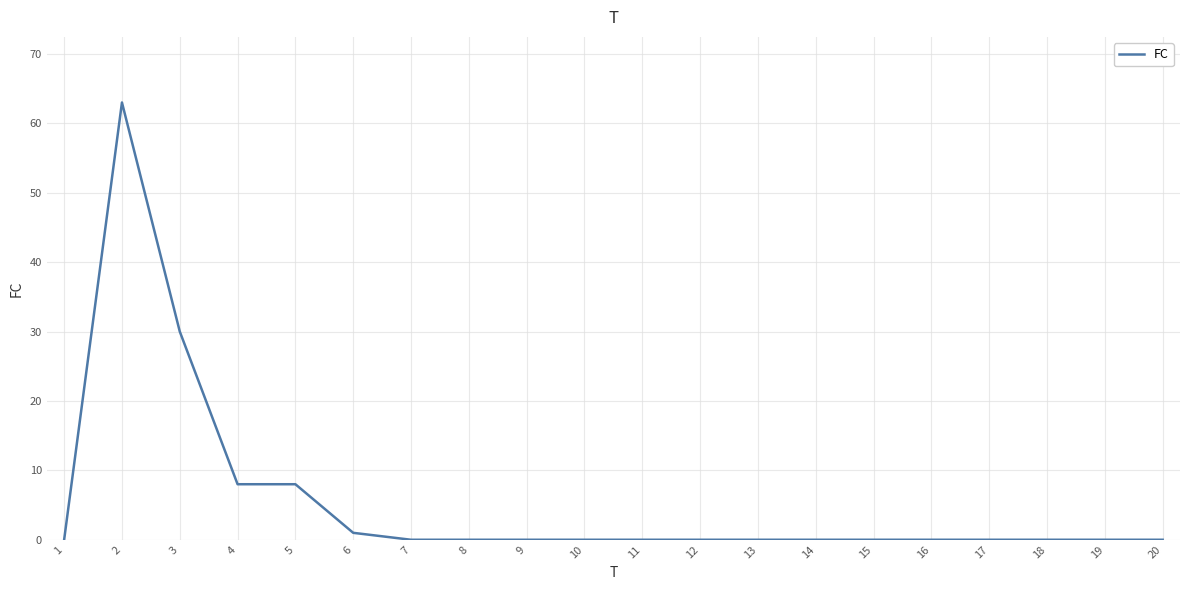

How many lines are shown in the chart?

1